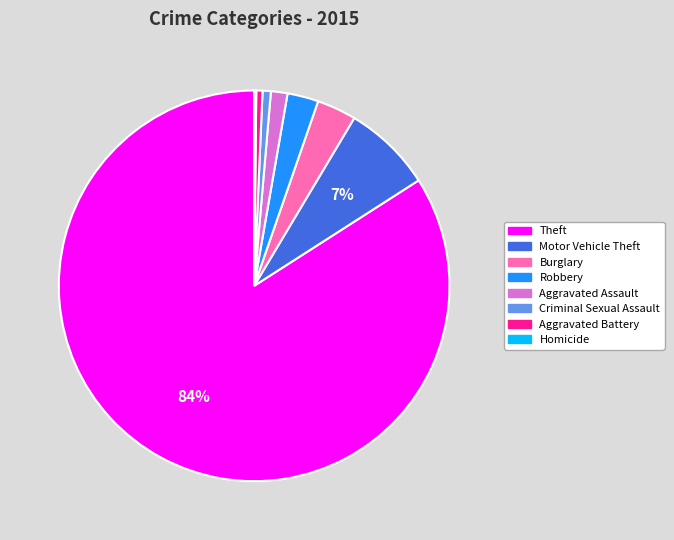

Which has a higher value, Burglary or Theft?

Theft